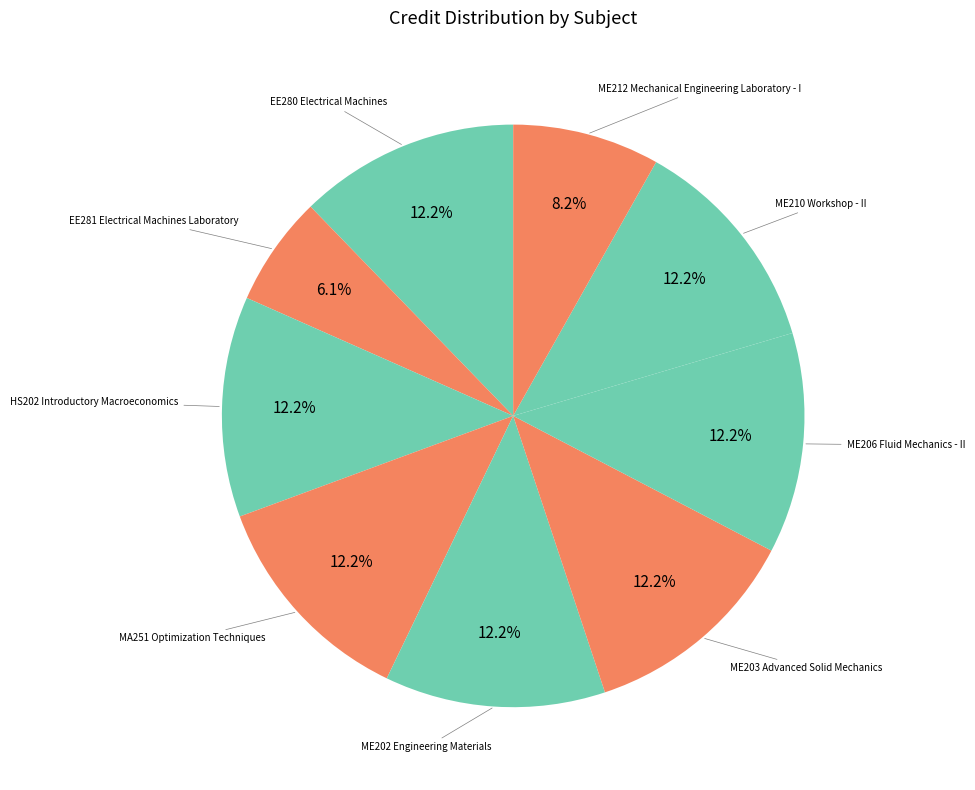

How many segments does this pie chart have?

9